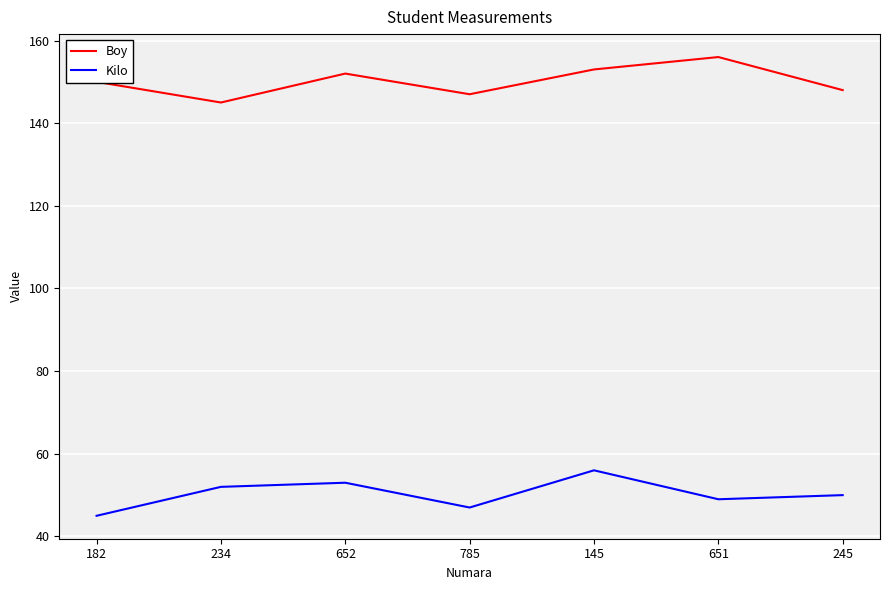

Is it true that Boy equals 150 at 182?

True